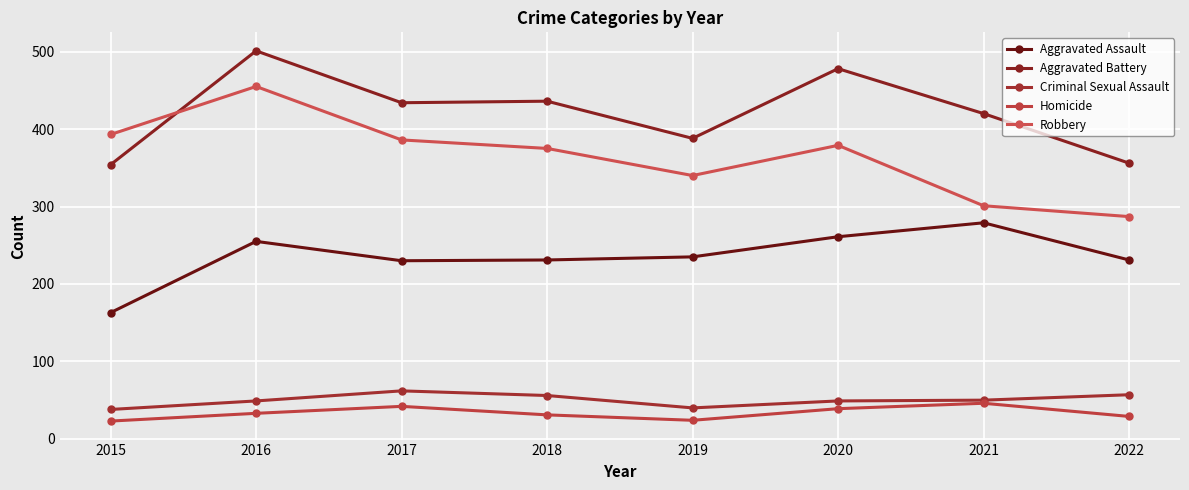

Rank the series by their maximum value, from highest to lowest.

Aggravated Battery, Robbery, Aggravated Assault, Criminal Sexual Assault, Homicide